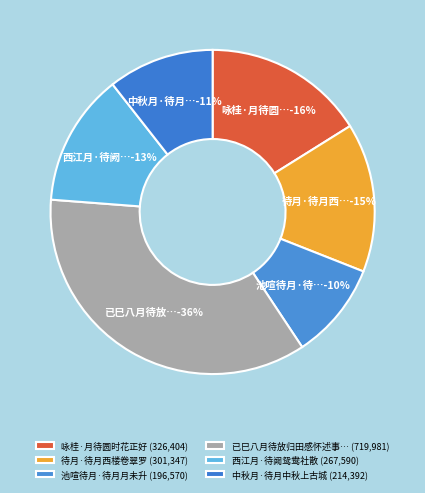

Which category has the smallest portion of the pie?

池喧待月·待月月未升